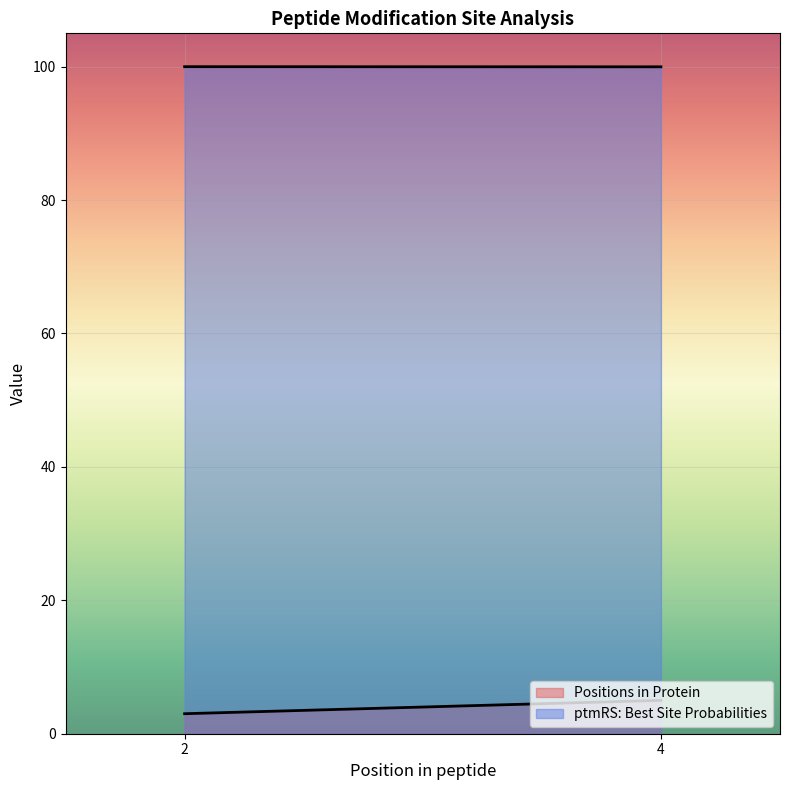

The ptmRS: Best Site Probabilities series shows 3.0 at 2. True or false?

True